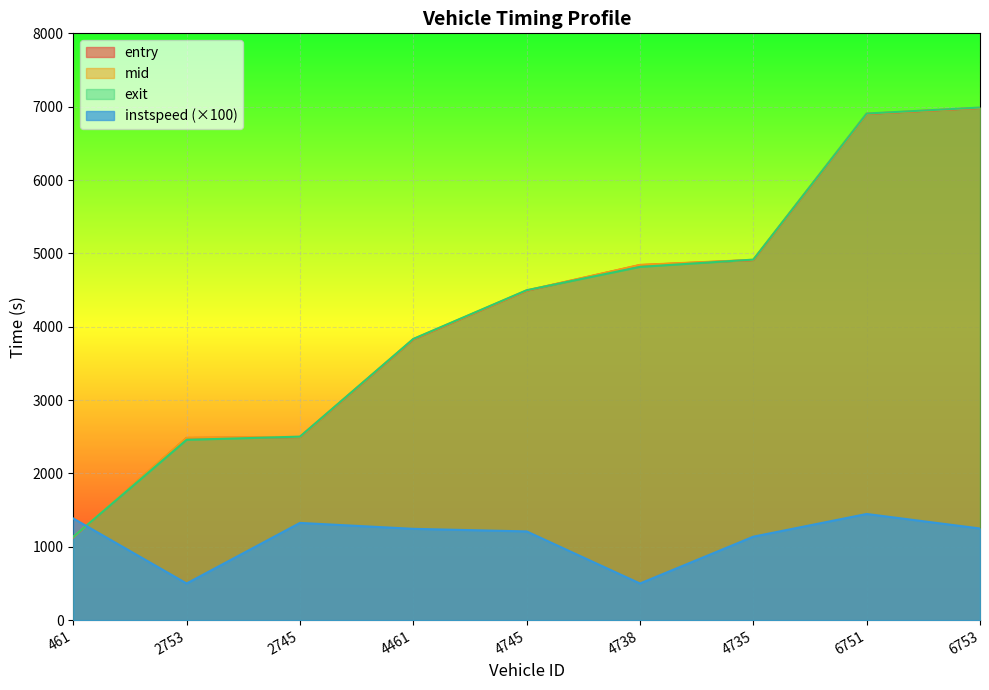

True or false: entry and mid cross at least once.

False